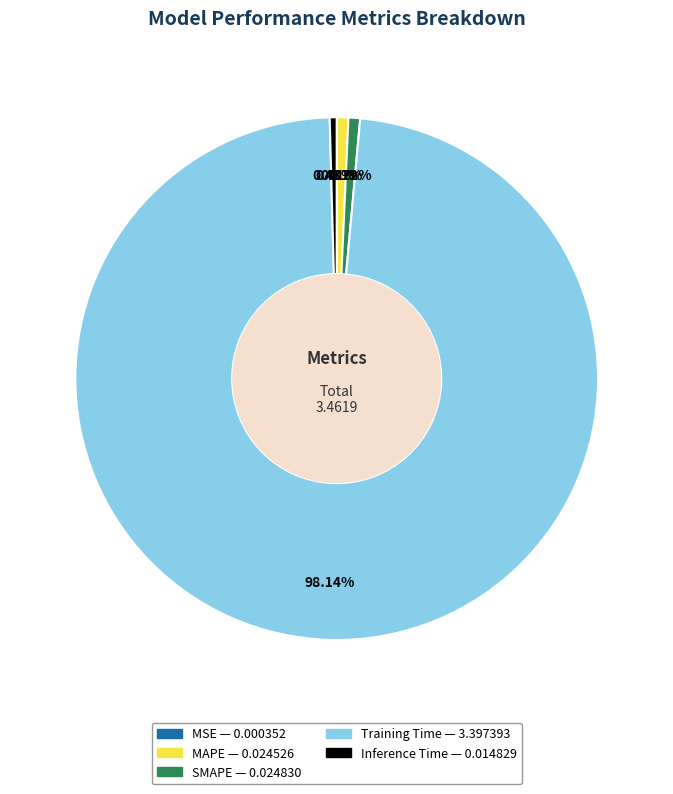

What is the largest slice in the pie chart?

Training Time